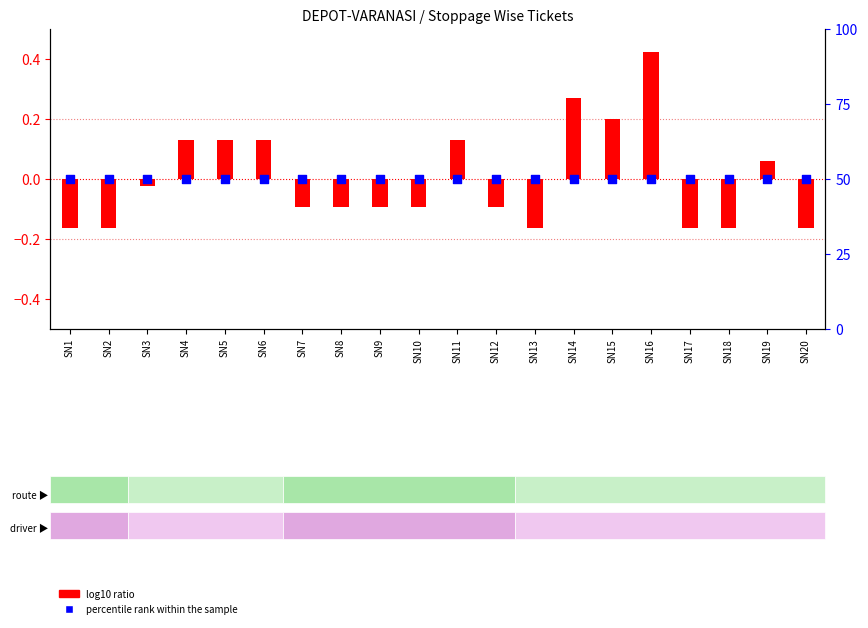

Which series reaches the minimum Y coordinate?

log10 ratio